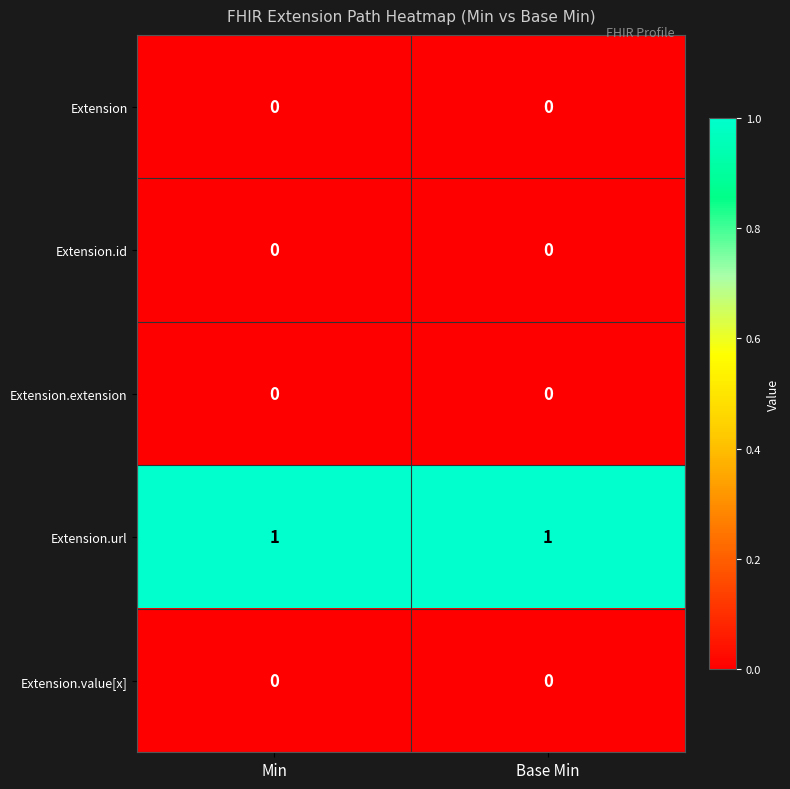

Which series has the largest total across all categories?

Extension.url